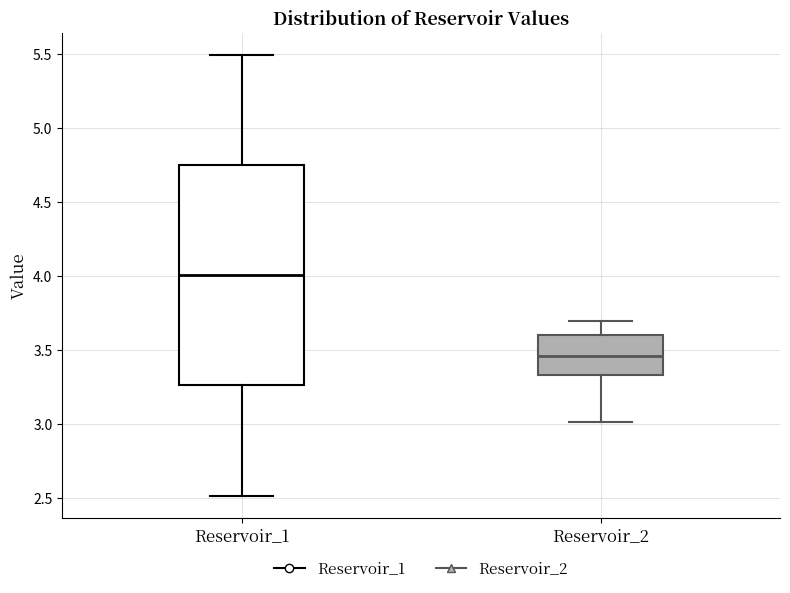

Where is the lower edge of the box for Reservoir_1 on the y-axis? The values are not printed on the chart, so give them approximately, as read against the axis.

3.25